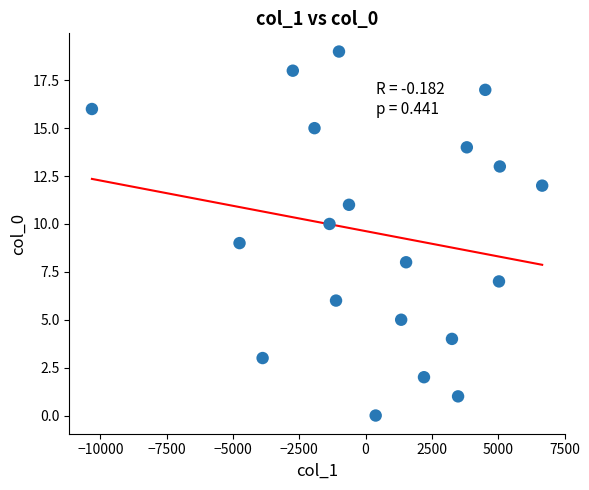

What is the range of Y values (max minus min)?

19